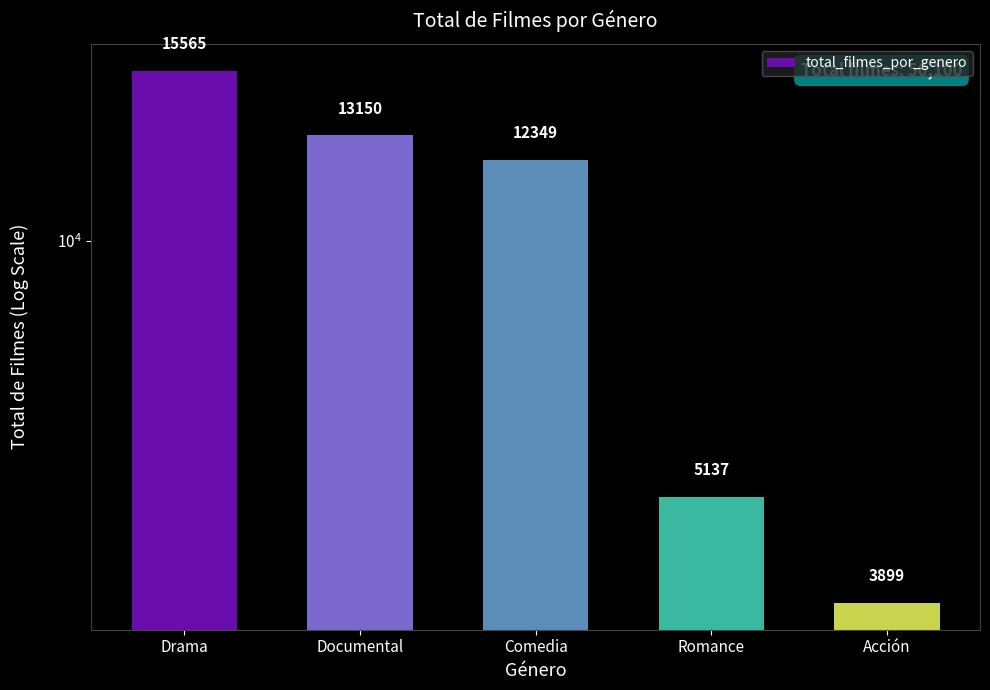

What is the ratio of the value at Romance to the value at Documental?

0.4